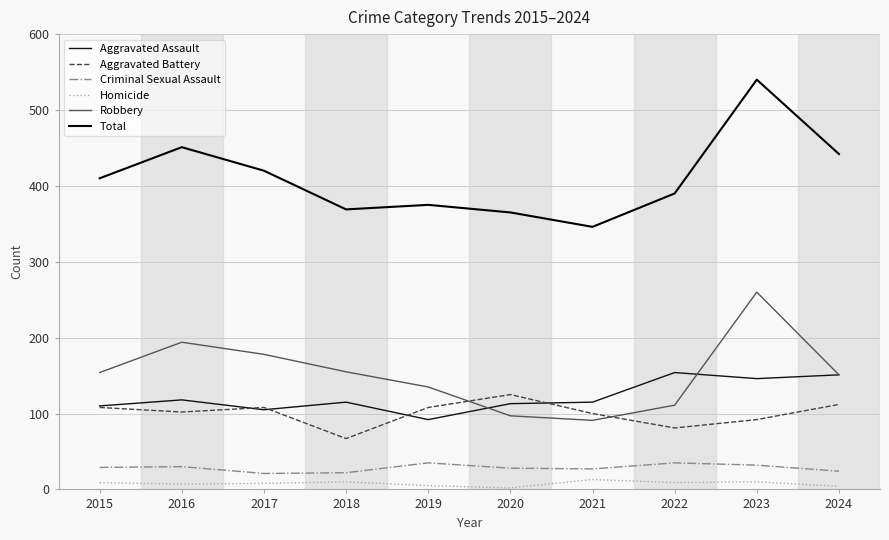

Reading left to right, extract all data points from this chart.

Aggravated Assault: 110	118	105	115	92	113	115	154	146	151
Aggravated Battery: 108	102	108	67	108	125	100	81	92	112
Criminal Sexual Assault: 29	30	21	22	35	28	27	35	32	24
Homicide: 9	7	8	10	5	2	13	9	10	4
Robbery: 154	194	178	155	135	97	91	111	260	151
Total: 410	451	420	369	375	365	346	390	540	442